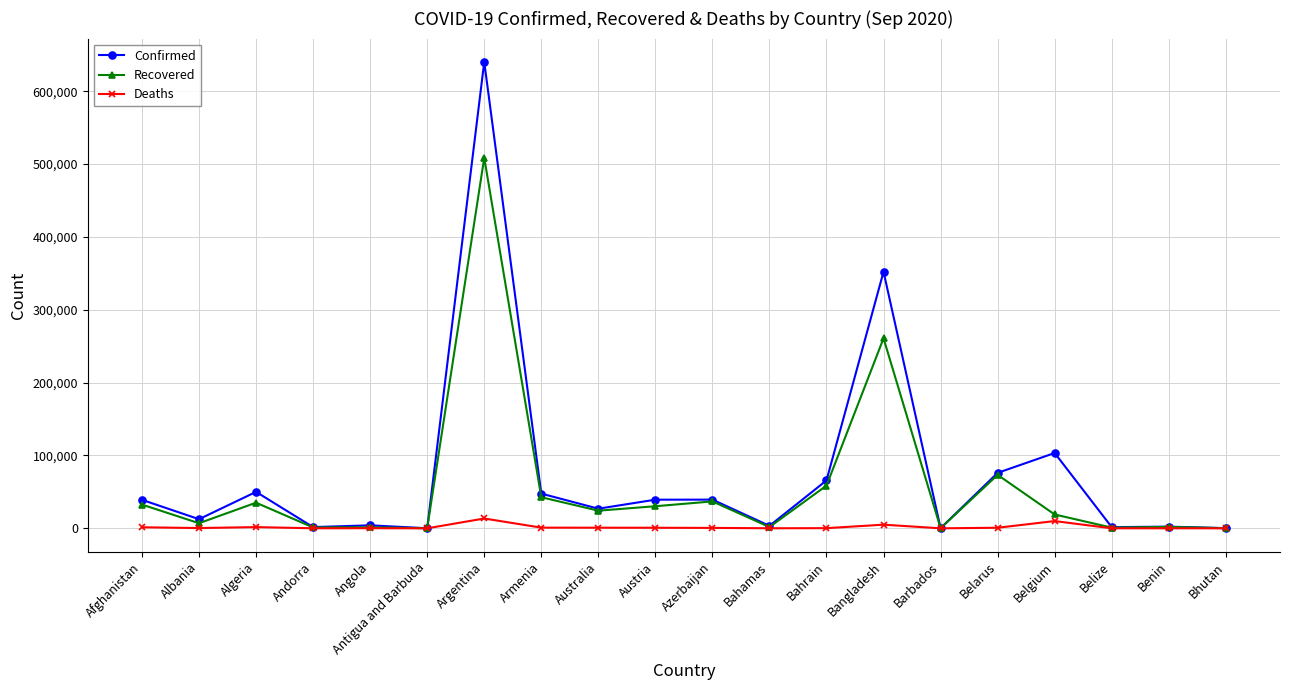

Which series has the largest total across all categories?

Confirmed